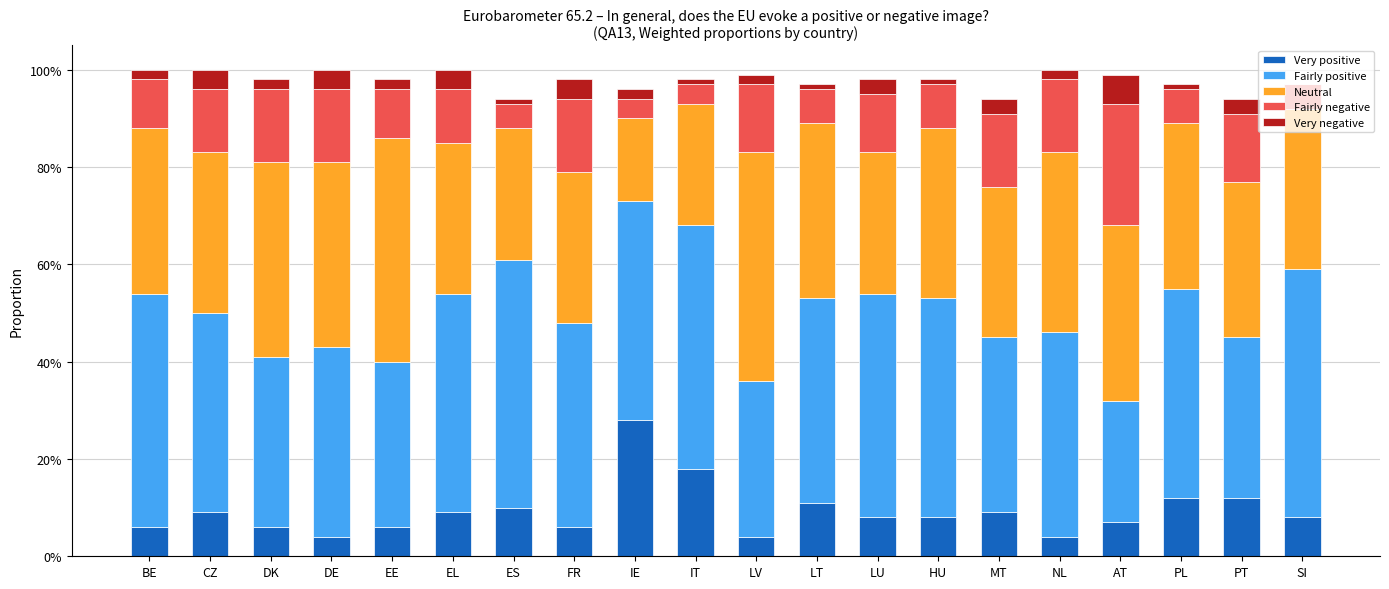

What are all the series names shown in the legend?

Very positive, Fairly positive, Neutral, Fairly negative, Very negative